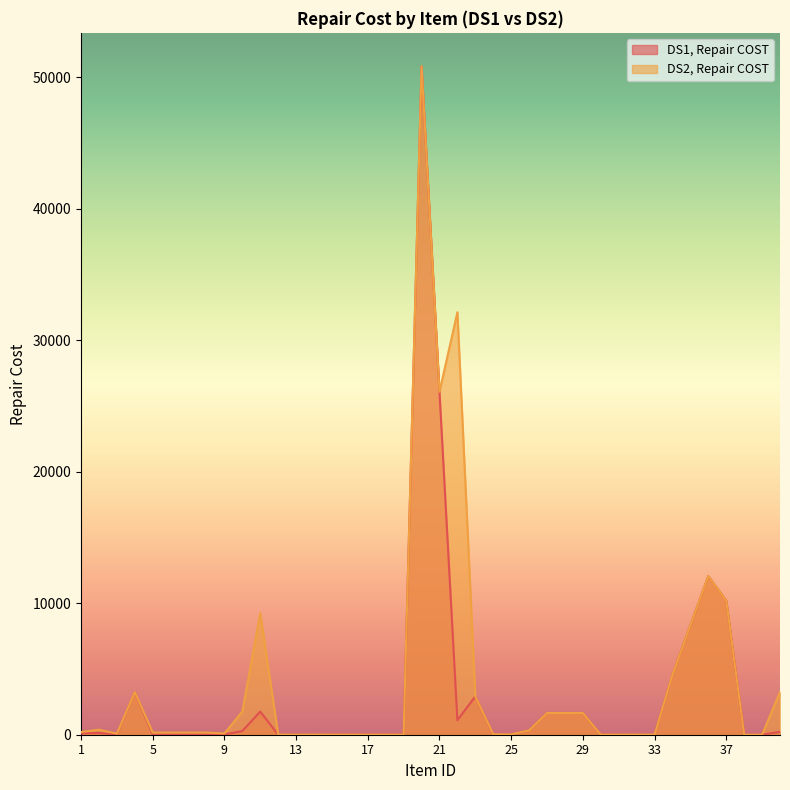

How many categories are shown in the chart?

40